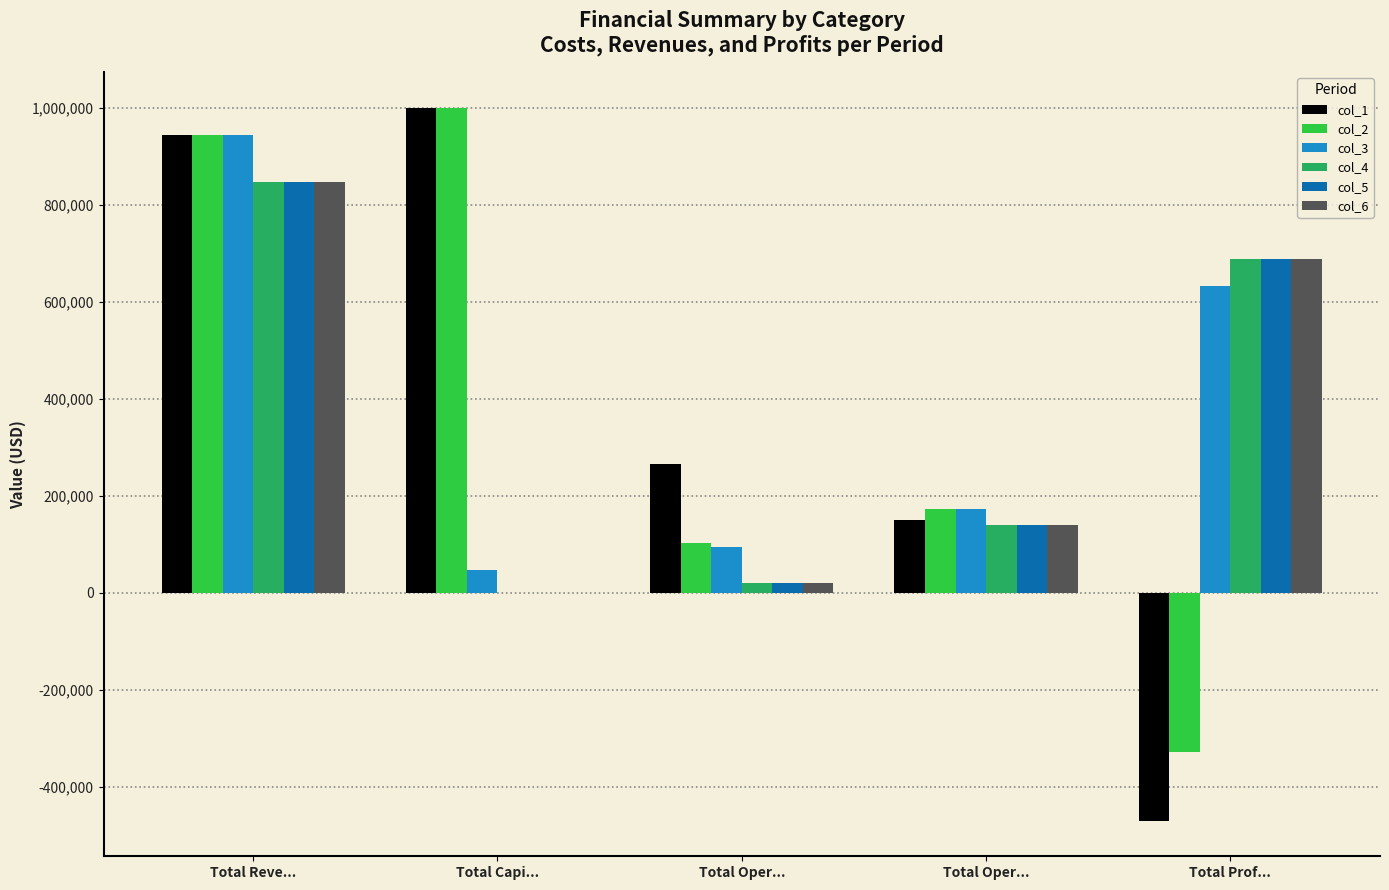

What are all the series names shown in the legend?

col_1, col_2, col_3, col_4, col_5, col_6